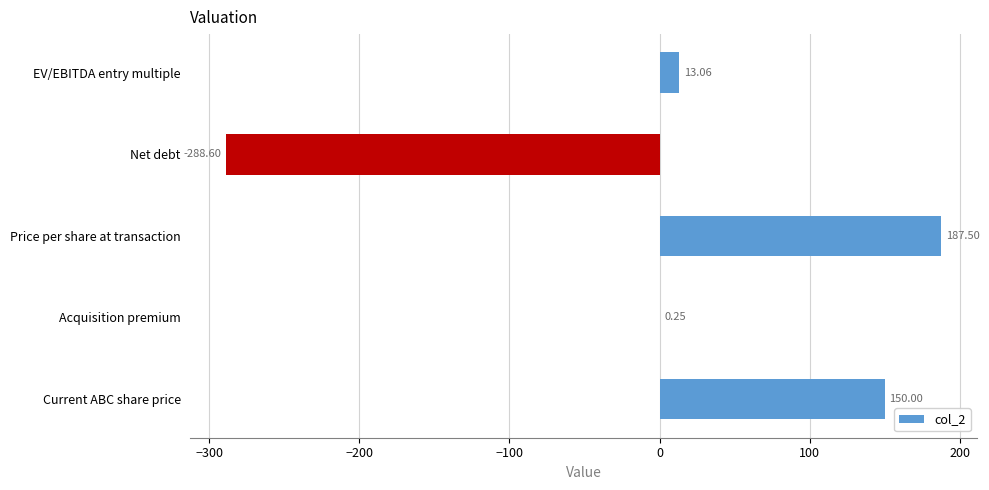

What is the sum of the values at EV/EBITDA entry multiple and Net debt?

-275.5